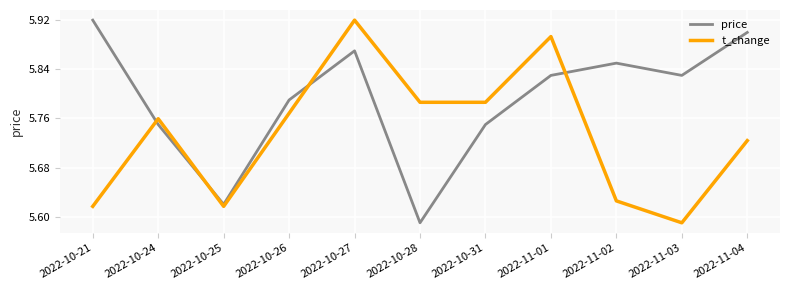

In price, how many points are higher than both neighbors (excluding endpoints)?

2